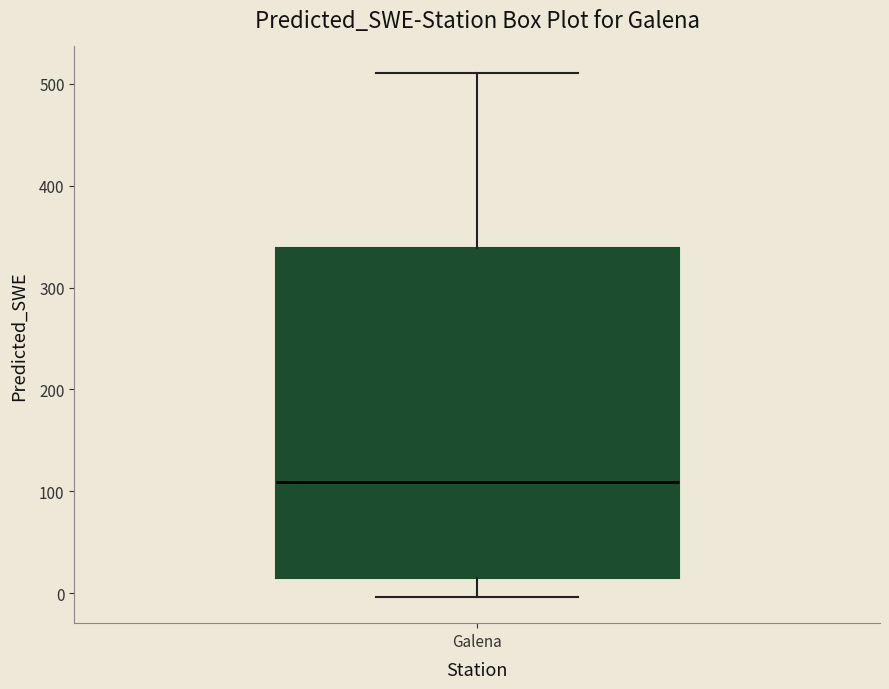

Where is the lower edge of the box for Galena on the y-axis? The values are not printed on the chart, so give them approximately, as read against the axis.

20